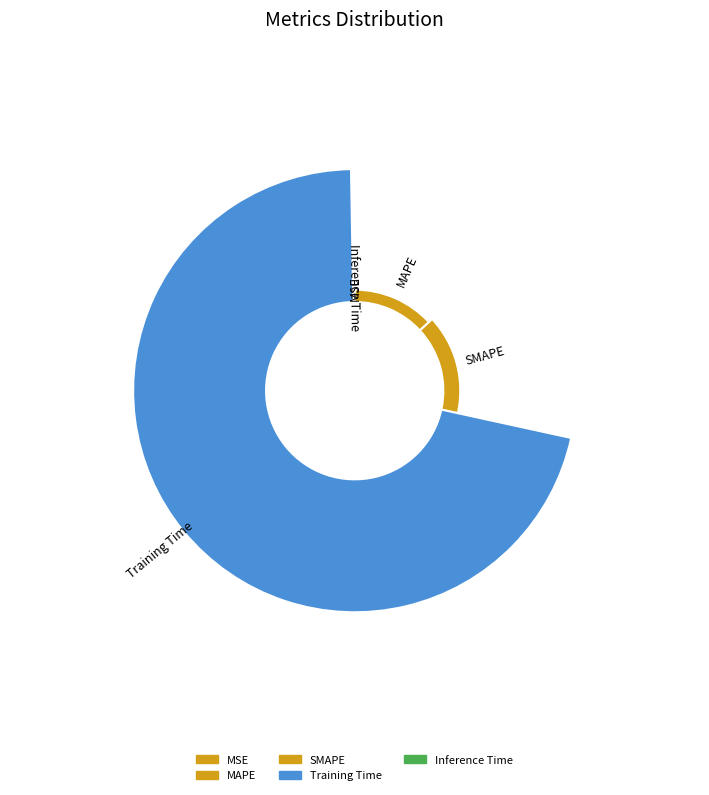

To the nearest percent, what is the combined percentage of MAPE and MSE?

13%